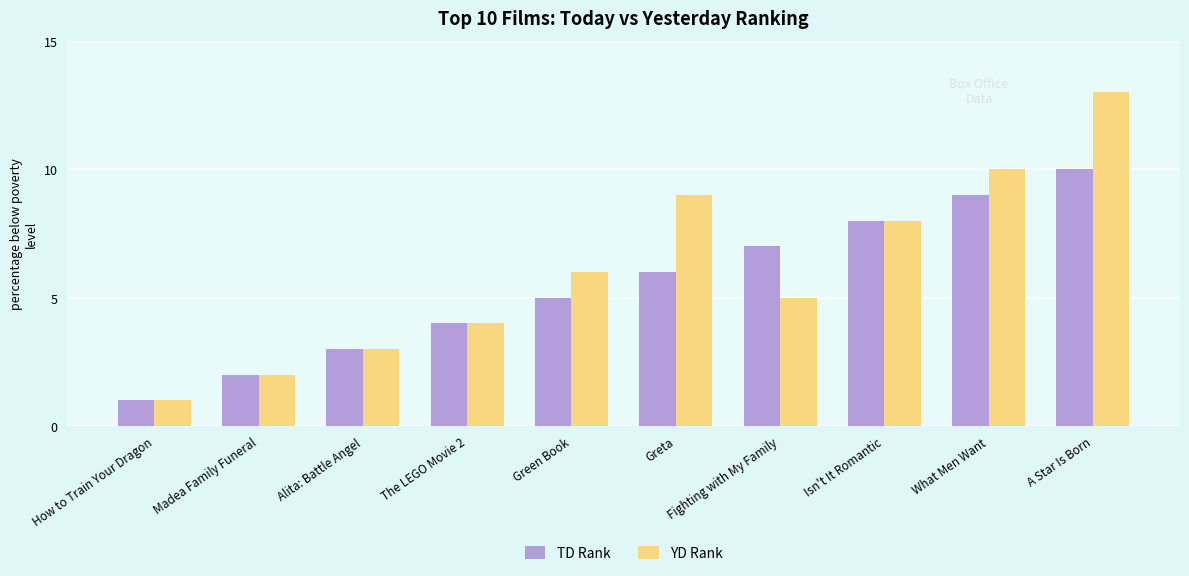

What is the label of the 1st bar from the right?

A Star Is Born